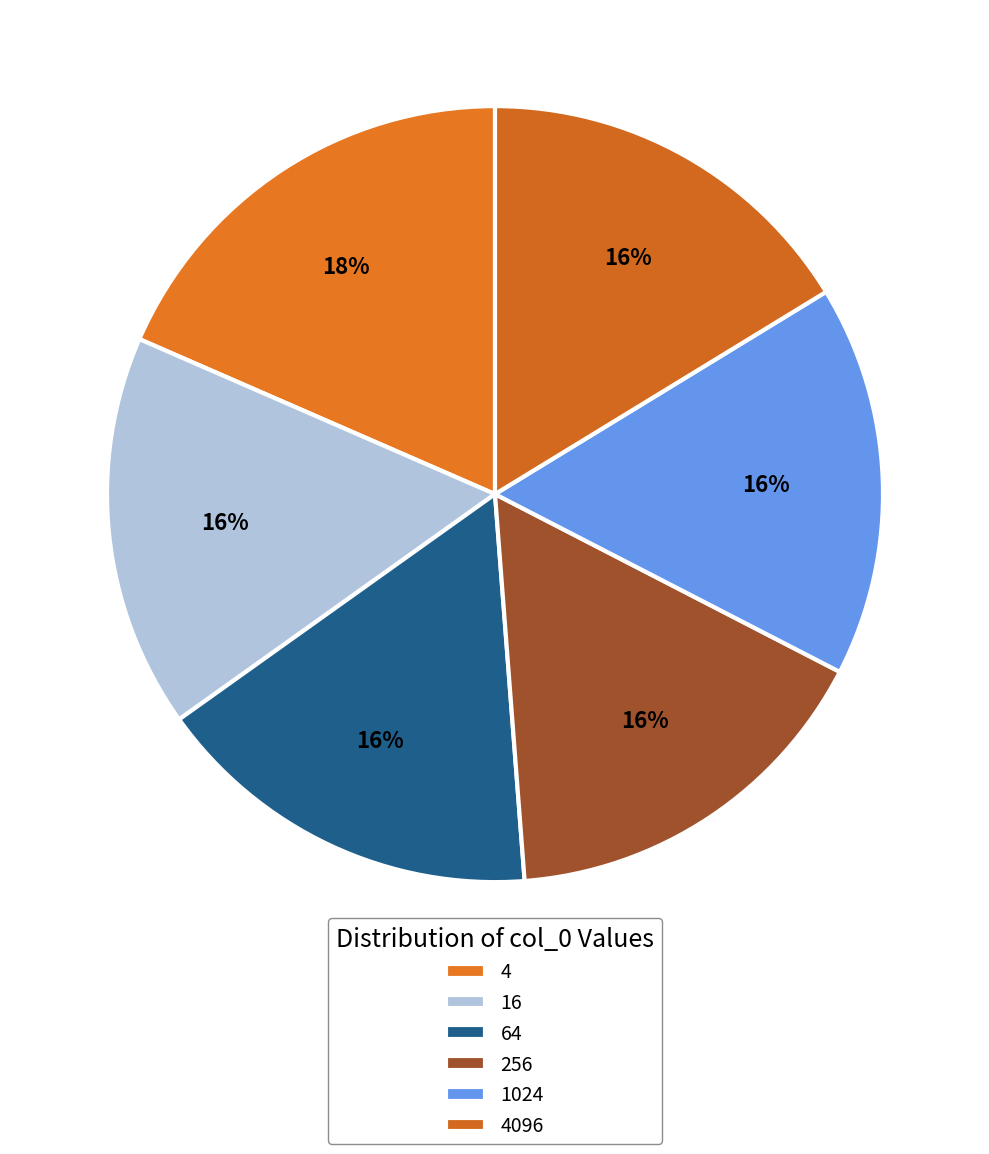

To the nearest percent, what is the combined percentage of 64 and 4096?

33%